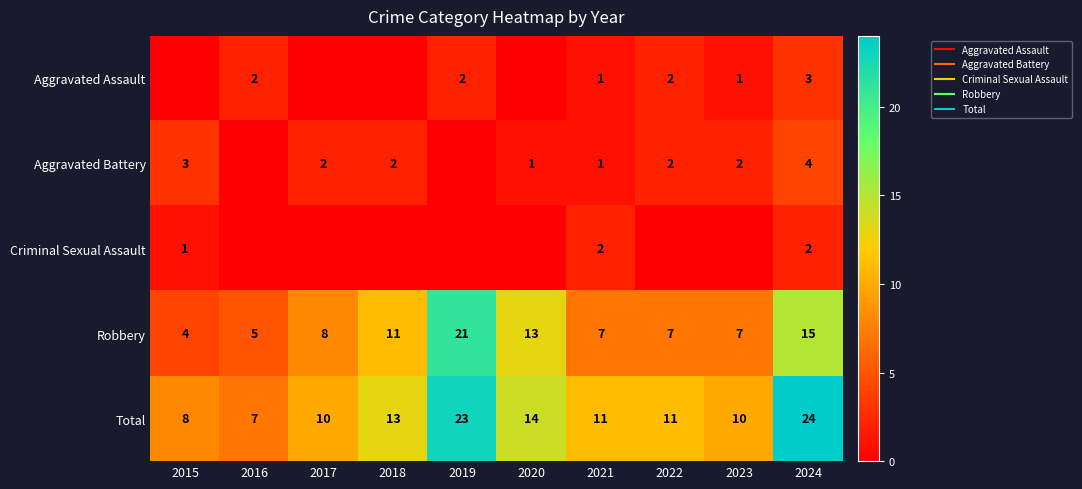

At which label does Aggravated Battery reach its peak?

2024